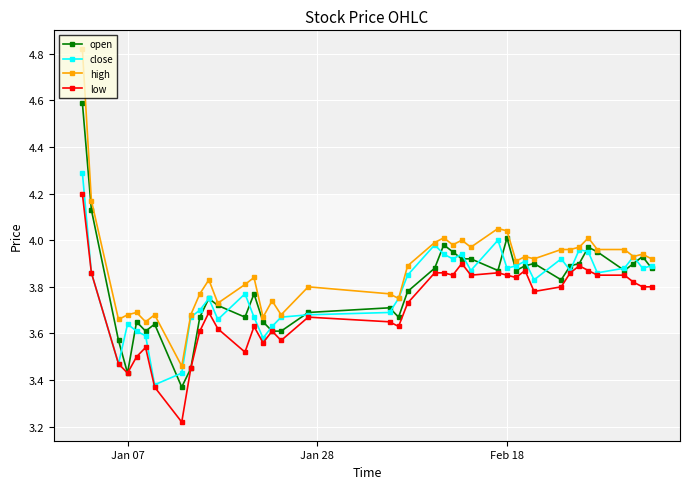

Which series has the largest total across all categories?

high